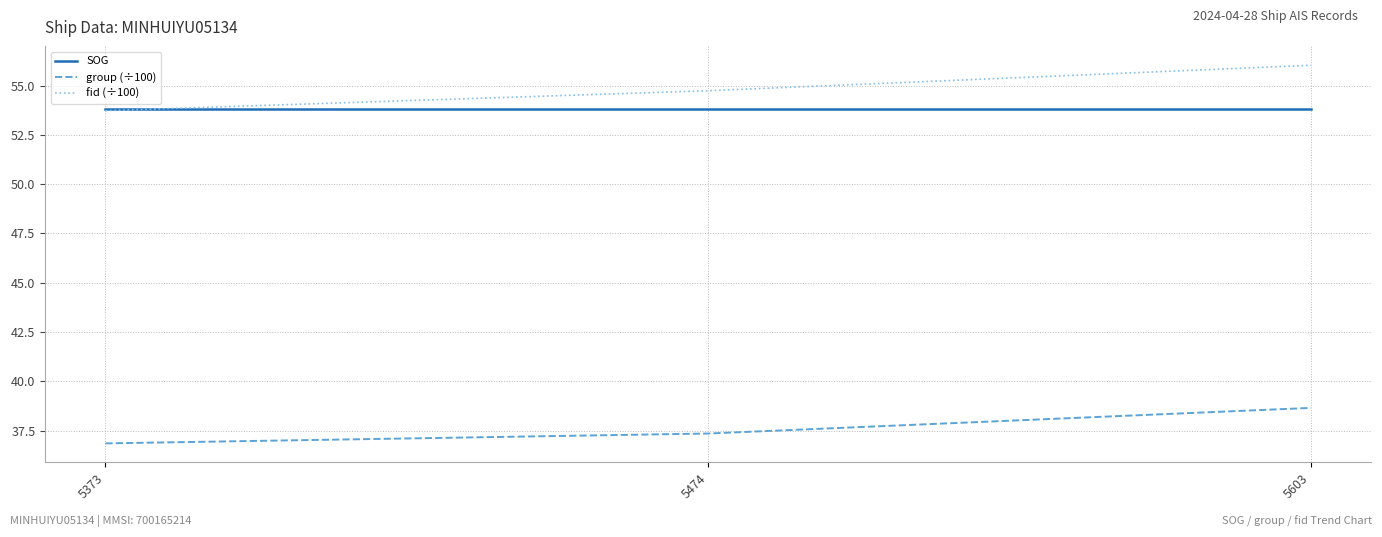

Is it true that SOG equals 53.8 at 5373?

True